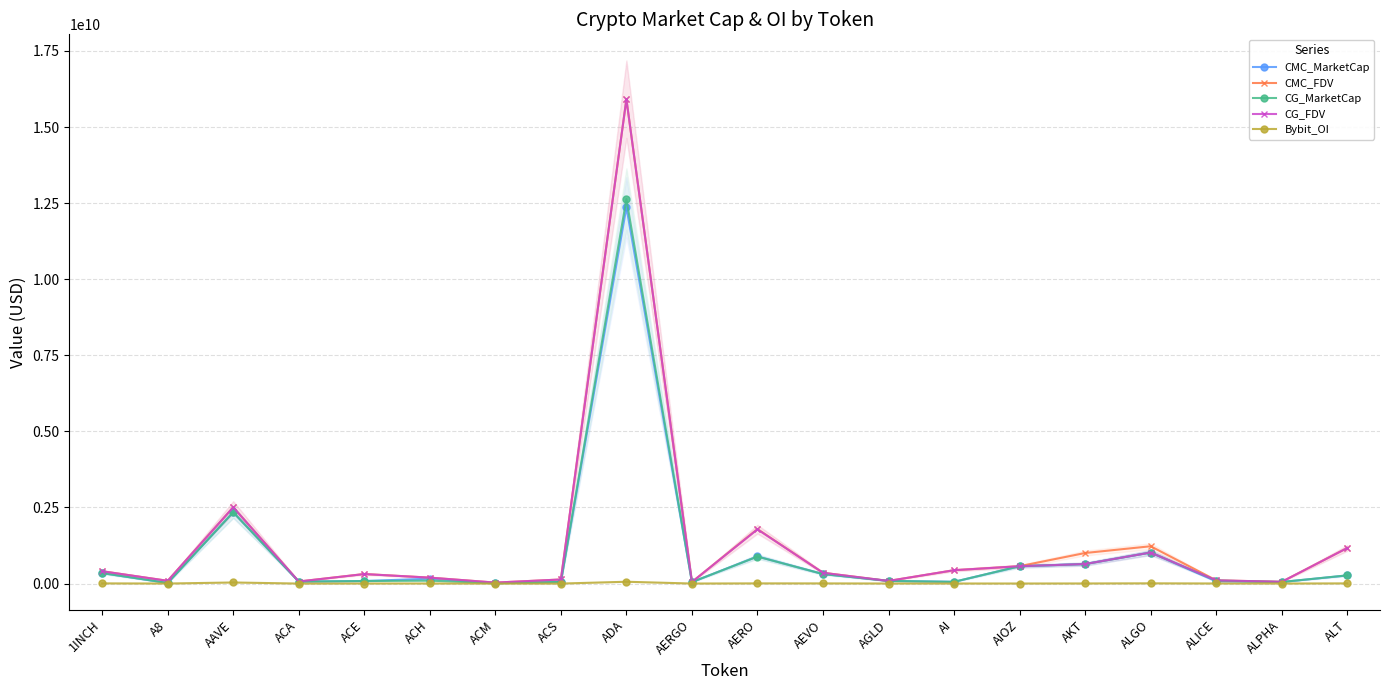

At which category is the sum across all series the highest?

ADA